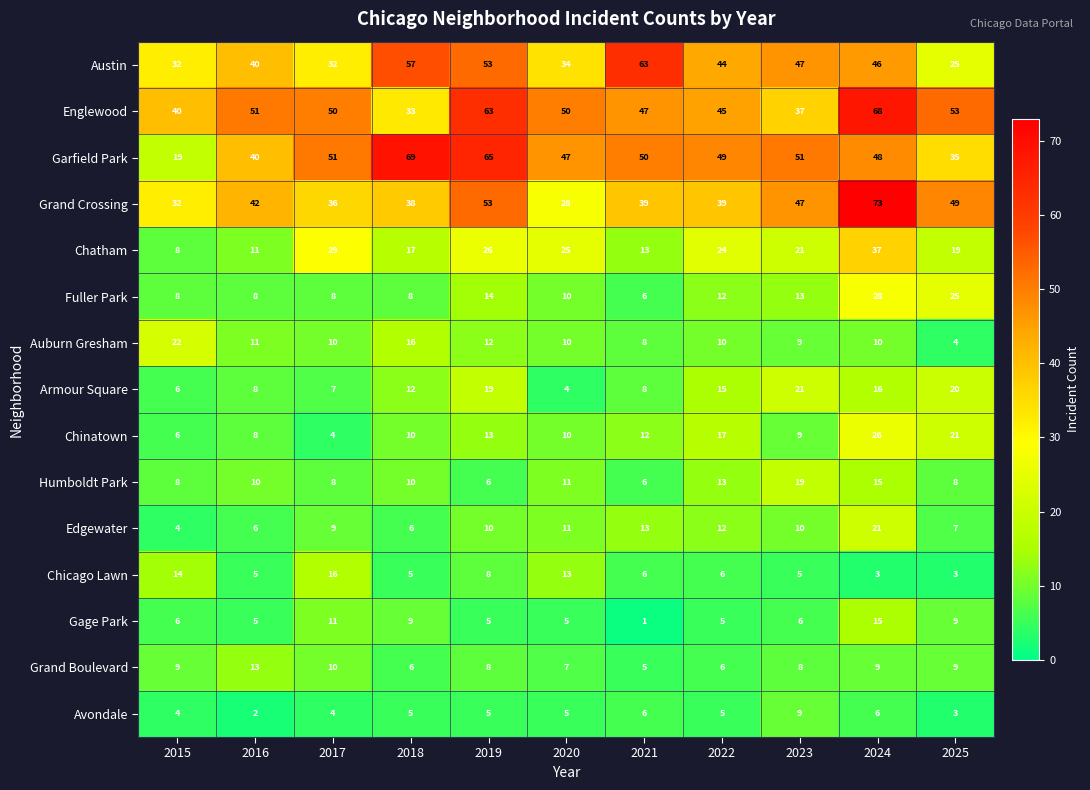

The Auburn Gresham series shows 13 at 2022. True or false?

False